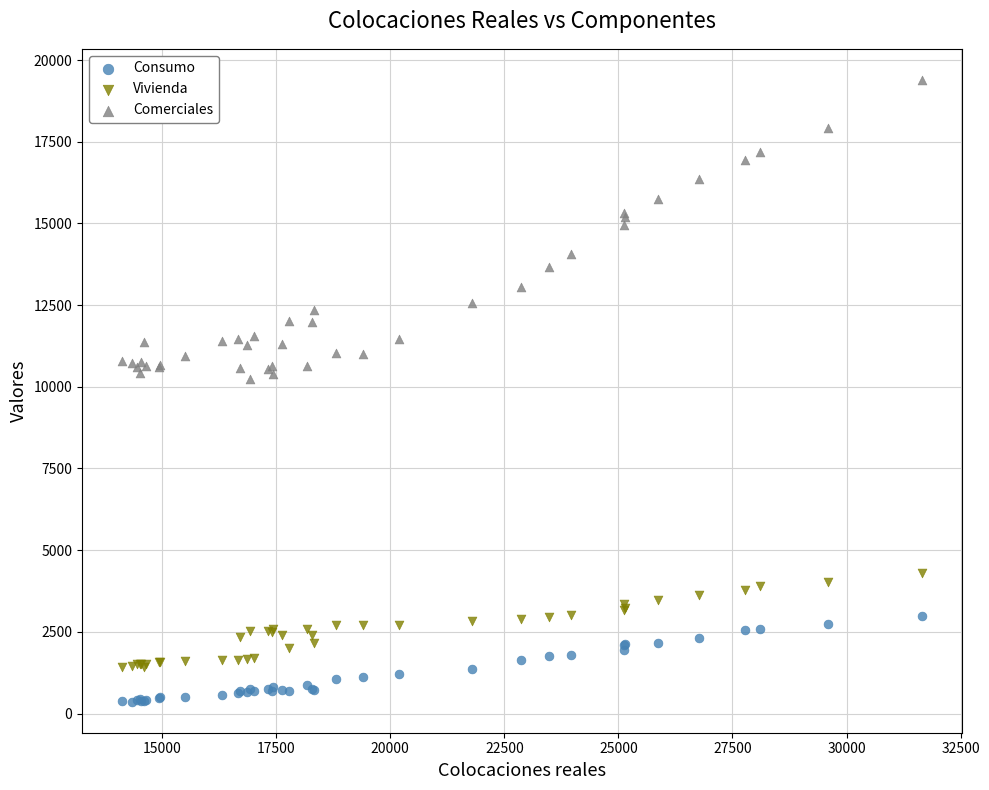

What is the X range (max minus min) for the scatter plot?

17527